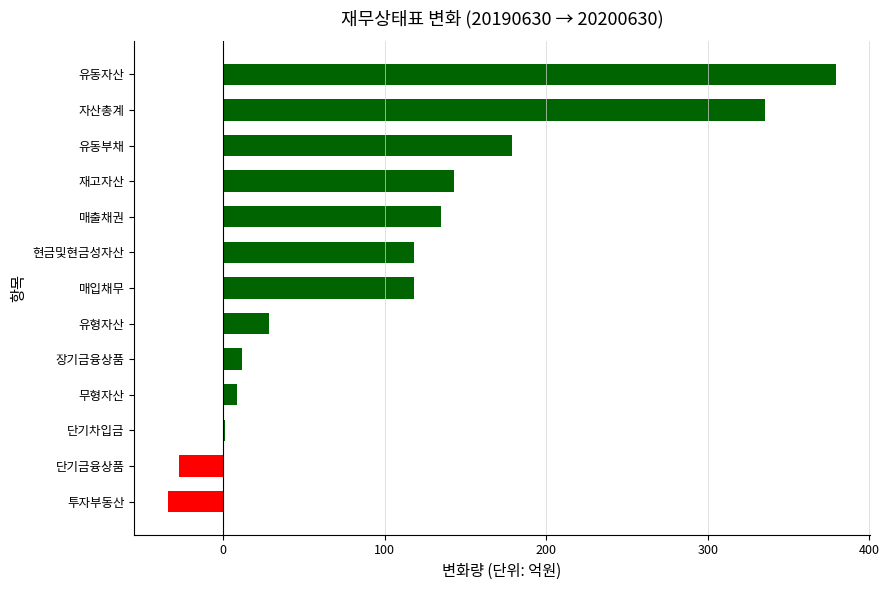

The value at 단기금융상품 is -27.0. True or false?

True